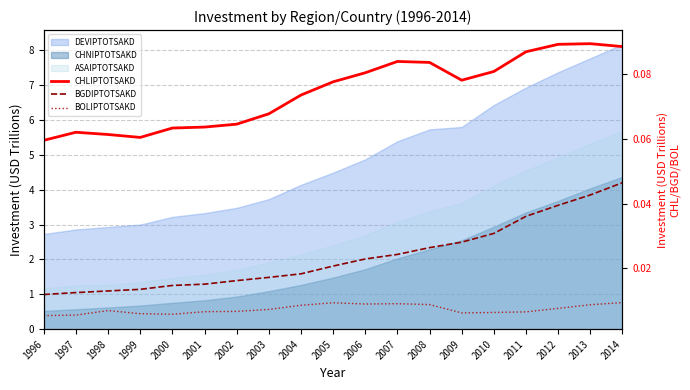

Reading left to right, list all the values displayed in this chart.

CHLIPTOTSAKD: 1996=0.1	1997=0.1	1998=0.1	1999=0.1	2000=0.1	2001=0.1	2002=0.1	2003=0.1	2004=0.1	2005=0.1	2006=0.1	2007=0.1	2008=0.1	2009=0.1	2010=0.1	2011=0.1	2012=0.1	2013=0.1	2014=0.1
BGDIPTOTSAKD: 1996=0.0	1997=0.0	1998=0.0	1999=0.0	2000=0.0	2001=0.0	2002=0.0	2003=0.0	2004=0.0	2005=0.0	2006=0.0	2007=0.0	2008=0.0	2009=0.0	2010=0.0	2011=0.0	2012=0.0	2013=0.0	2014=0.0
BOLIPTOTSAKD: 1996=0.0	1997=0.0	1998=0.0	1999=0.0	2000=0.0	2001=0.0	2002=0.0	2003=0.0	2004=0.0	2005=0.0	2006=0.0	2007=0.0	2008=0.0	2009=0.0	2010=0.0	2011=0.0	2012=0.0	2013=0.0	2014=0.0